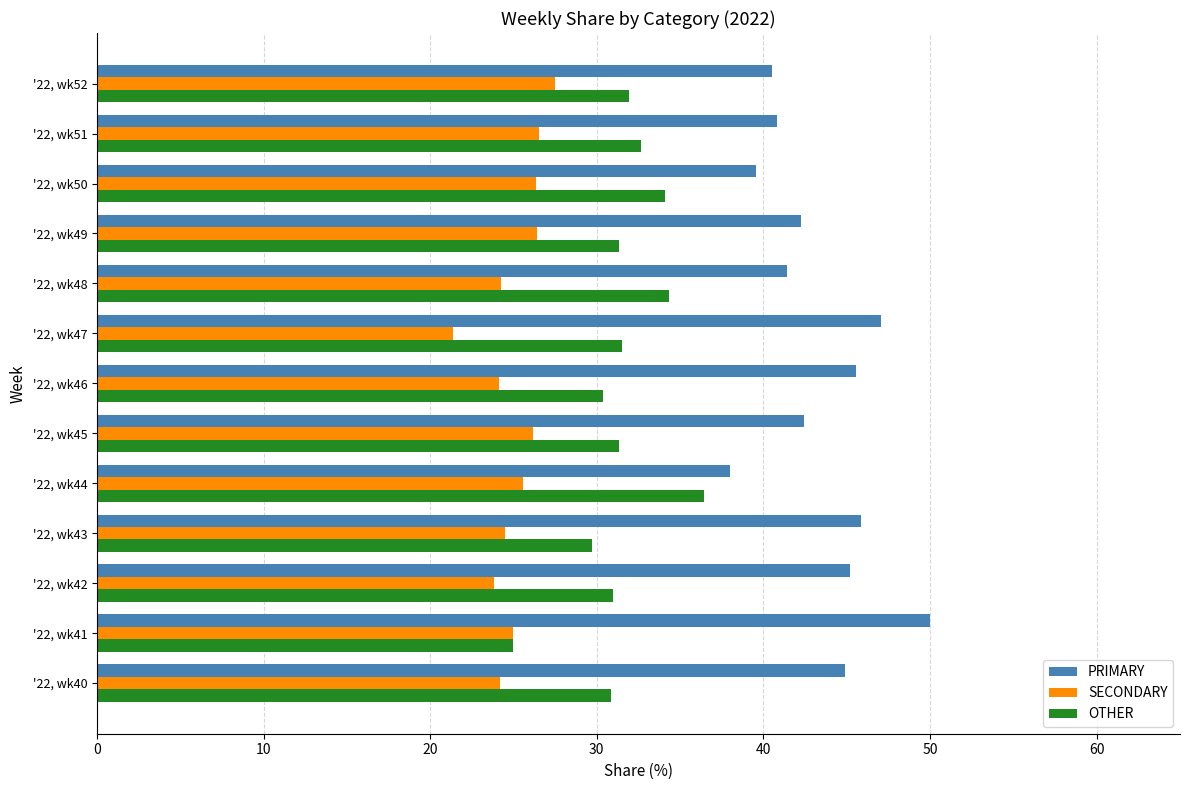

What is the spread (max minus min) of values at '22, wk42?

21.3